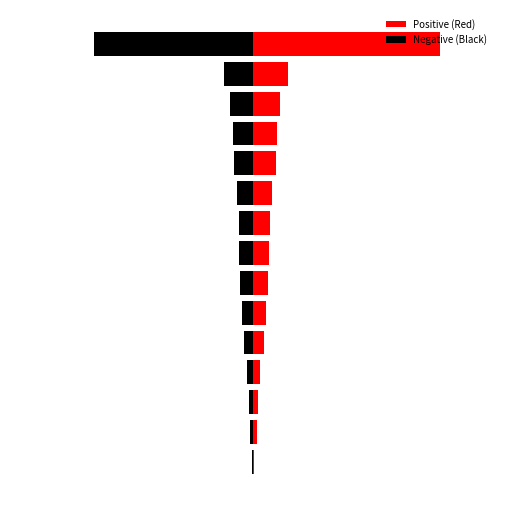

What is the difference between the second highest and second lowest values in the Negative (Black) series?

1.6